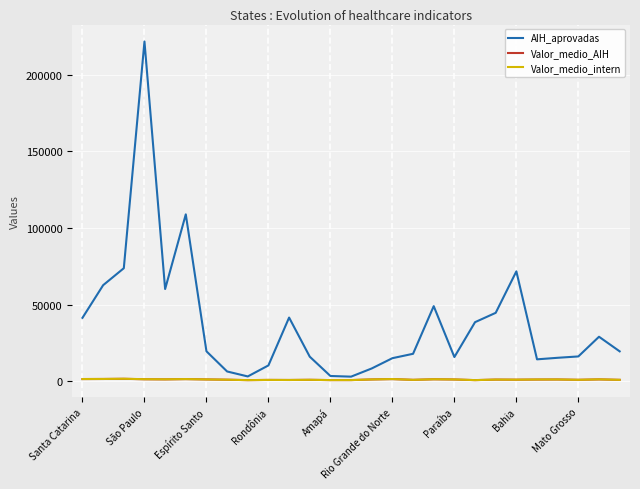

What are all the series names shown in the legend?

AIH_aprovadas, Valor_medio_AIH, Valor_medio_intern